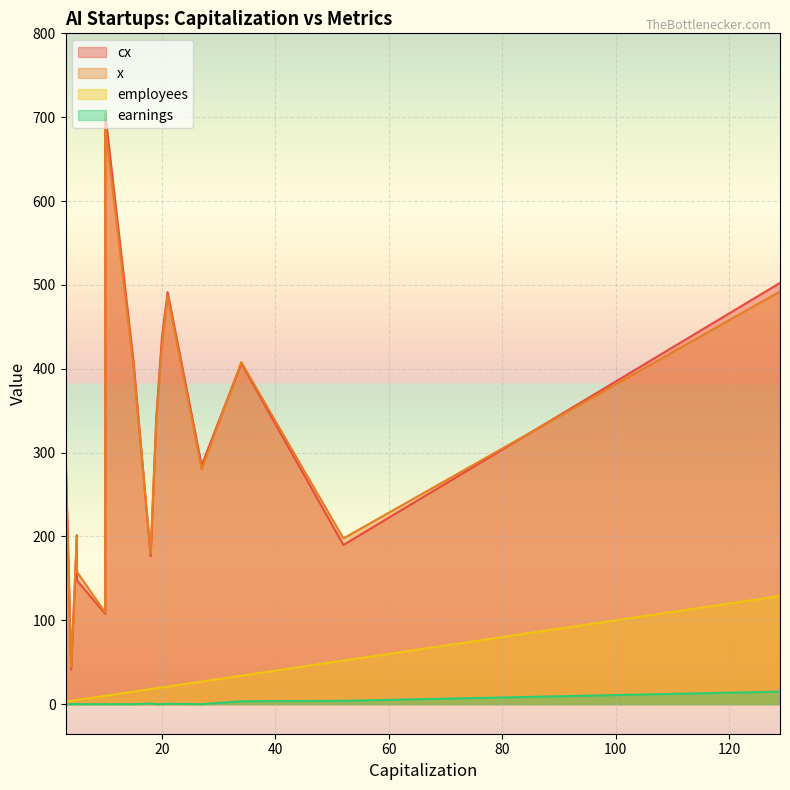

At which category is the sum across all series the highest?

10